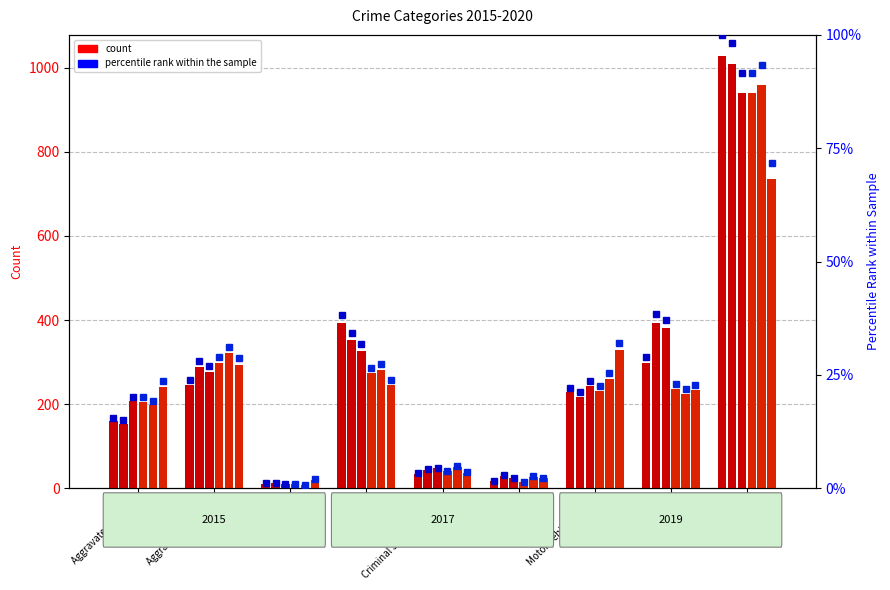

What is the minimum value shown in the chart?

0.8